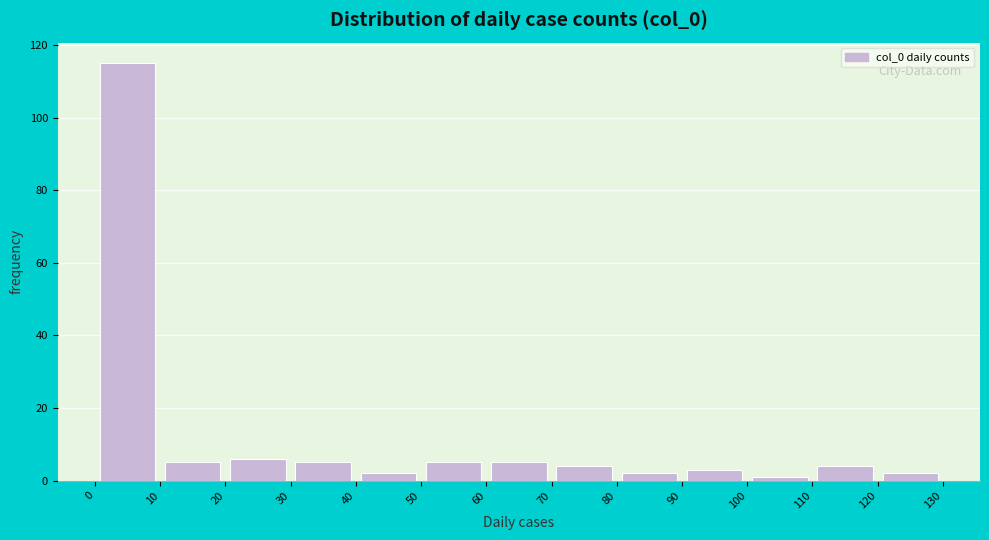

How tall is the bar that spans 0 to 10 on the x-axis? The values are not printed on the chart, so give them approximately, as read against the axis.

116